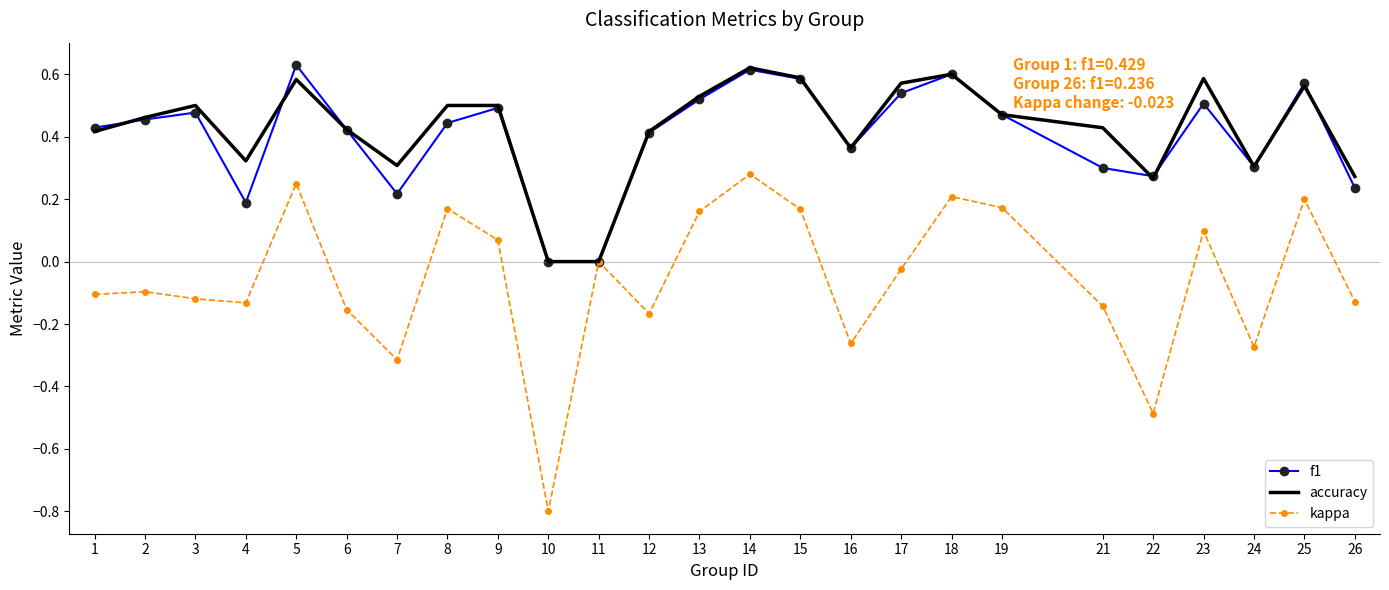

What is the total value across all series at 6?

0.7